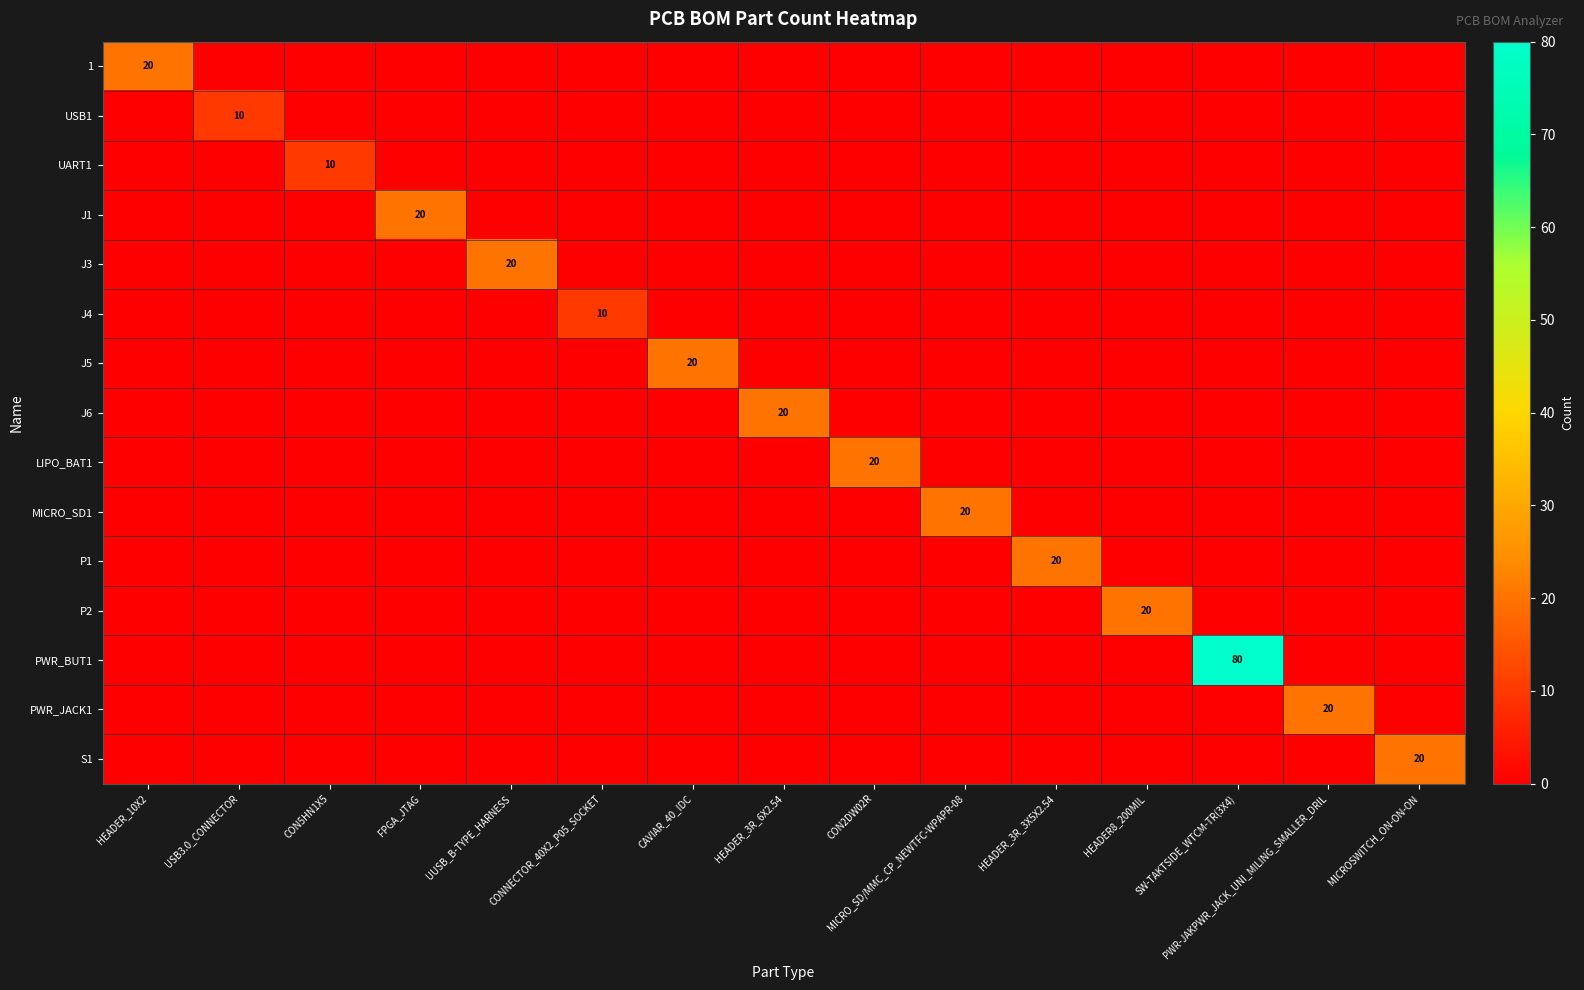

What is the maximum value shown in the chart?

80